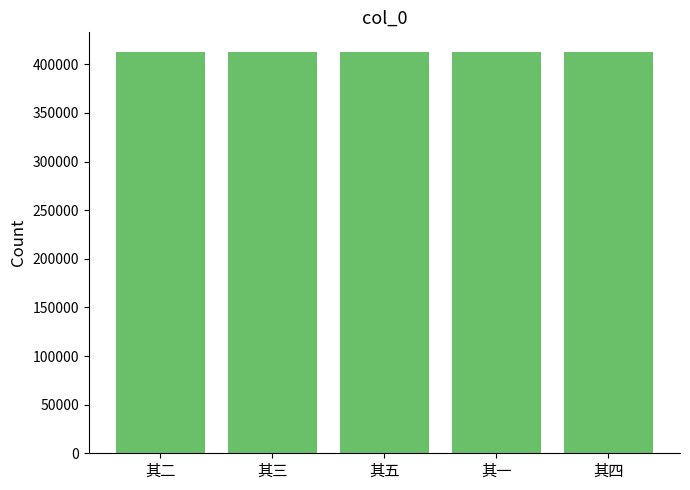

What is the value of the 4th bar from the left?

412323